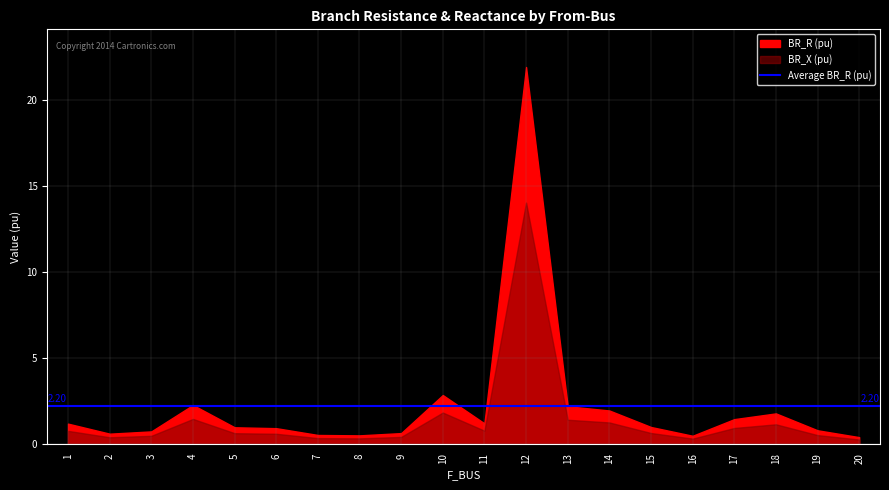

What is the total value across all series at 13?

3.6